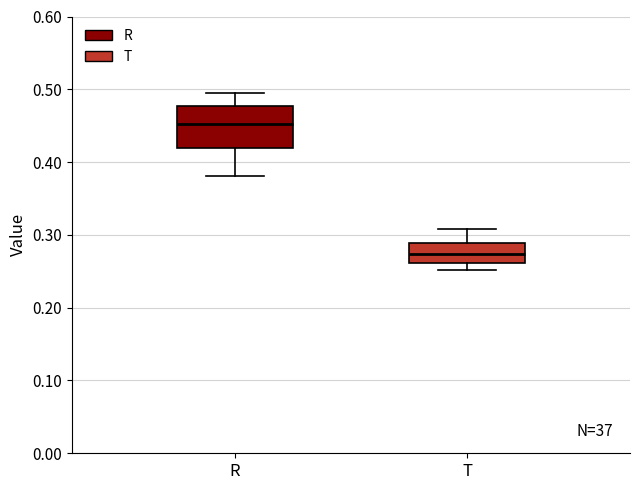

Reading left to right, transcribe this box plot: for each box, give where its median line is, the range the box spans, and where its two whiskers end, as read against the y-axis. The values are not printed on the chart, so give them approximately, as read against the axis.

R: median 0.45, box 0.42 to 0.48, whiskers 0.38 to 0.49
T: median 0.27, box 0.26 to 0.29, whiskers 0.25 to 0.31